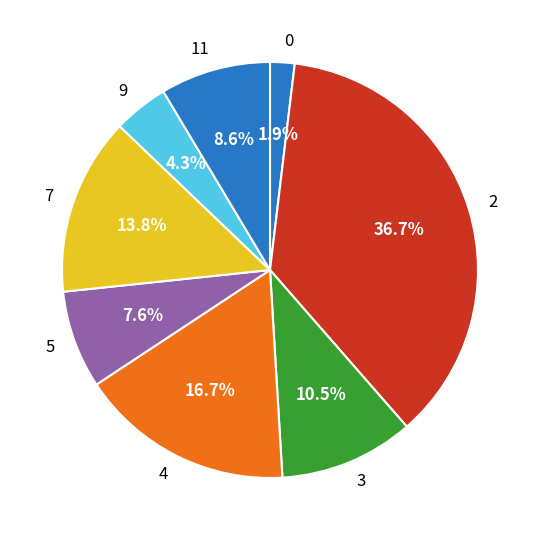

To the nearest percent, what is the average slice percentage?

12%